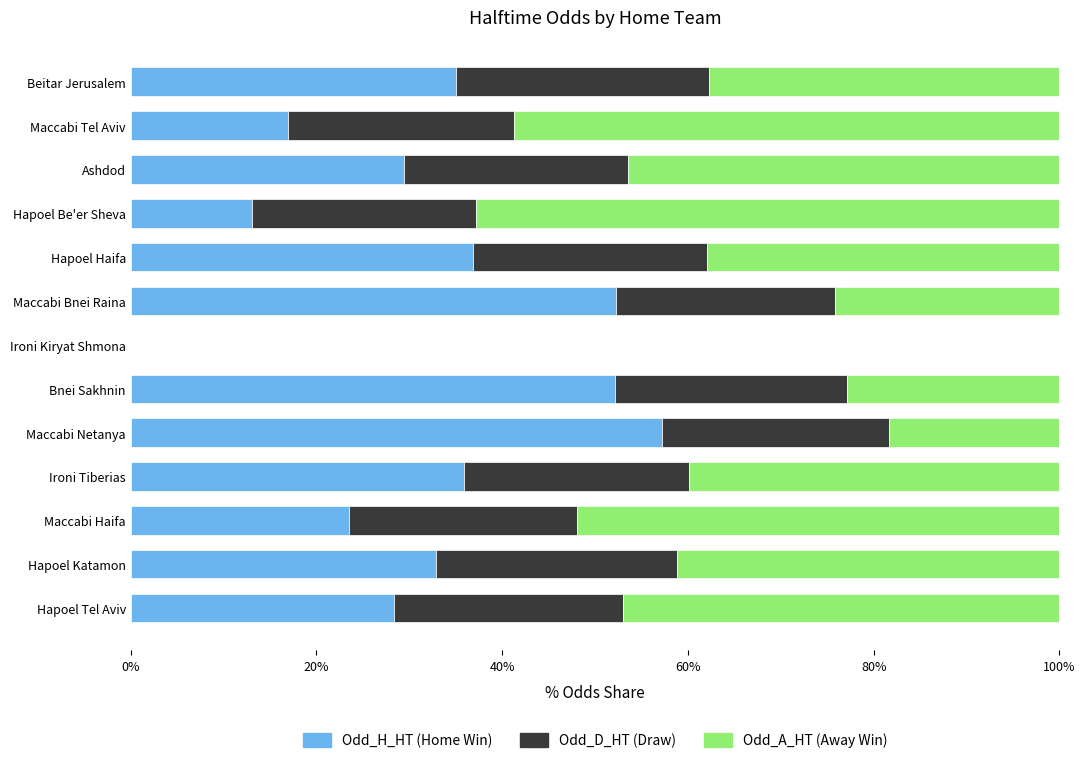

What is the total value across all series at Maccabi Bnei Raina?

100.0